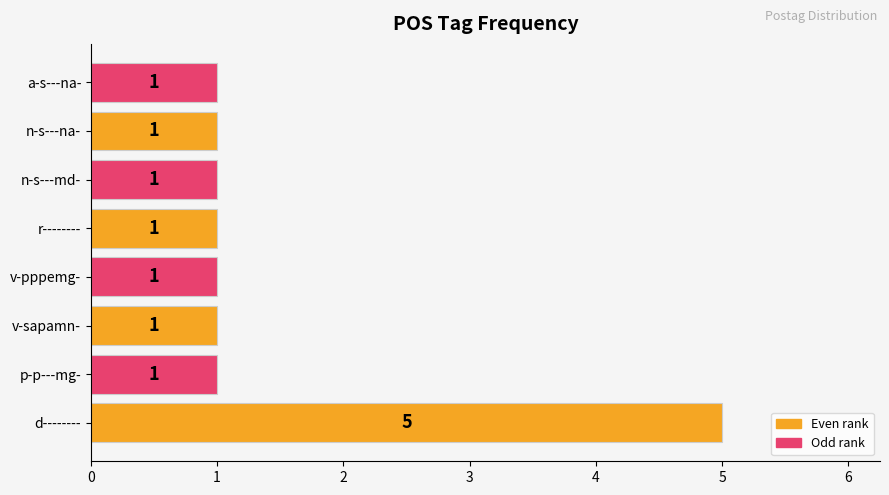

The chart shows a value of 1 at a-s---na-. True or false?

True